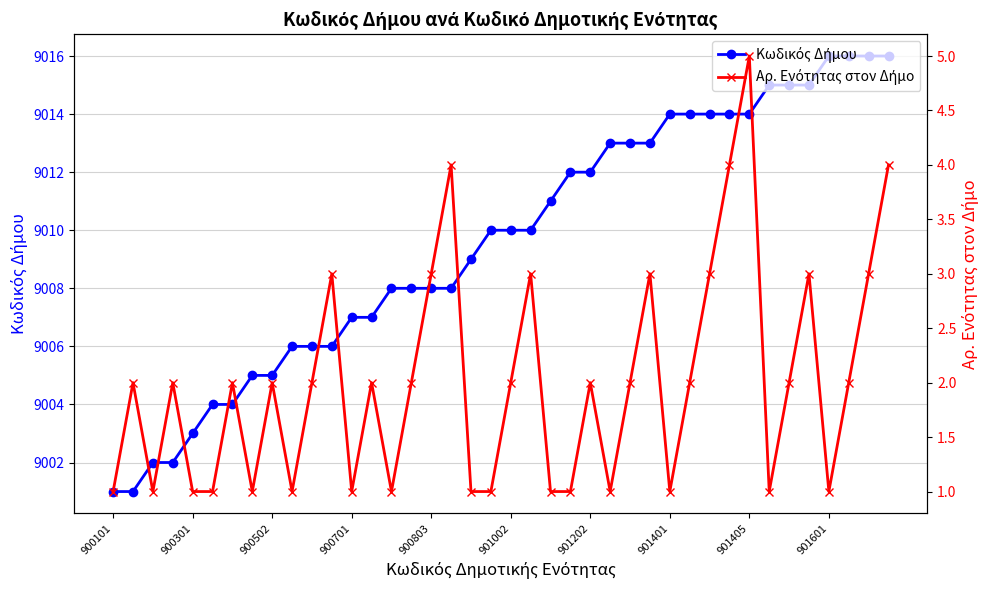

True or false: Αρ. Ενότητας στον Δήμο and Κωδικός Δήμου intersect in this chart.

False